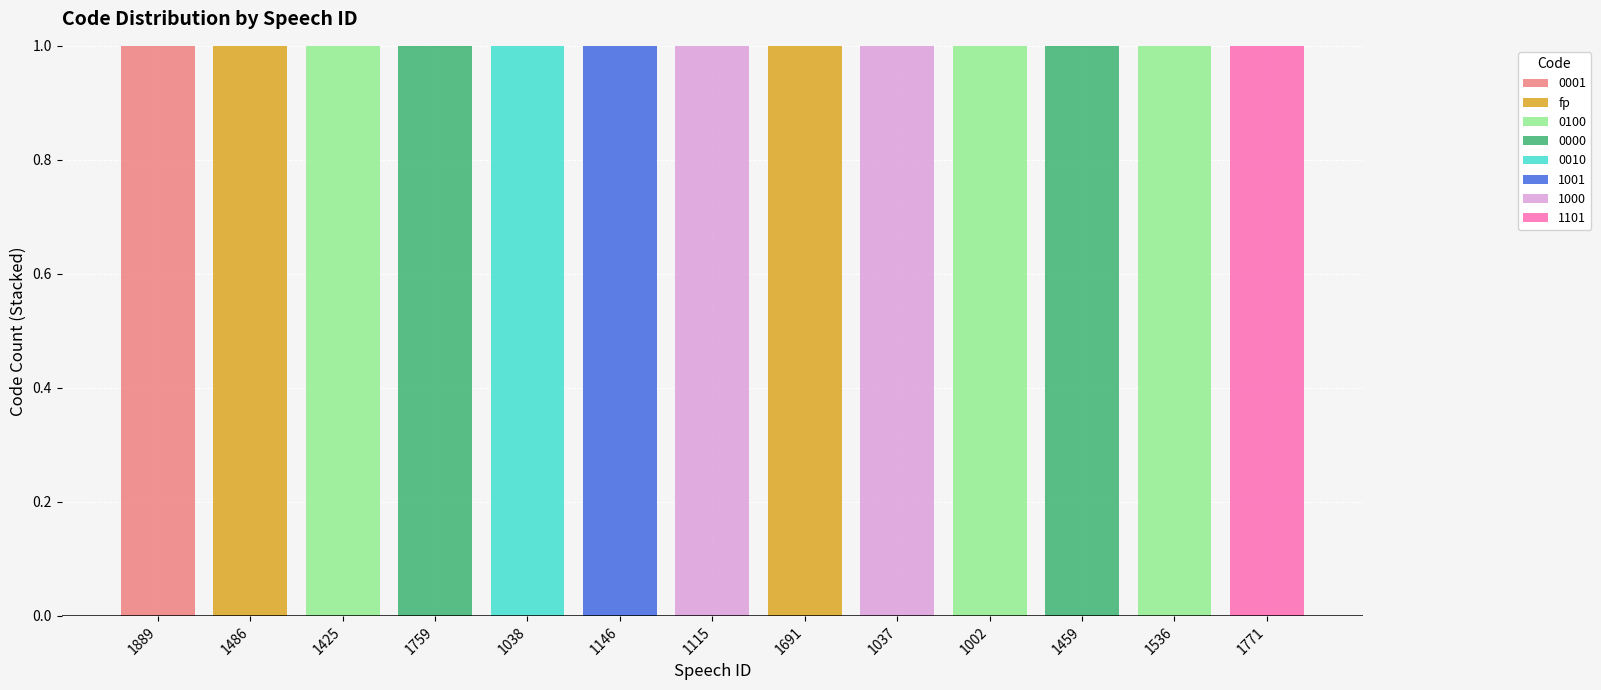

Is it true that 0001 equals 0 at 1425?

True